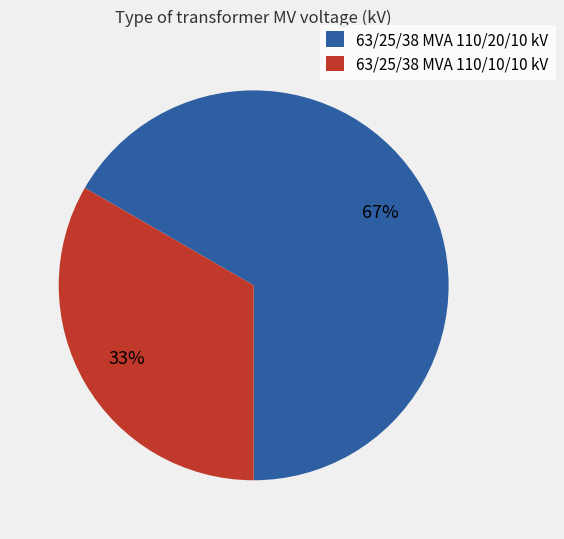

Combined, do 63/25/38 MVA 110/20/10 kV and 63/25/38 MVA 110/10/10 kV account for over 50%?

Yes